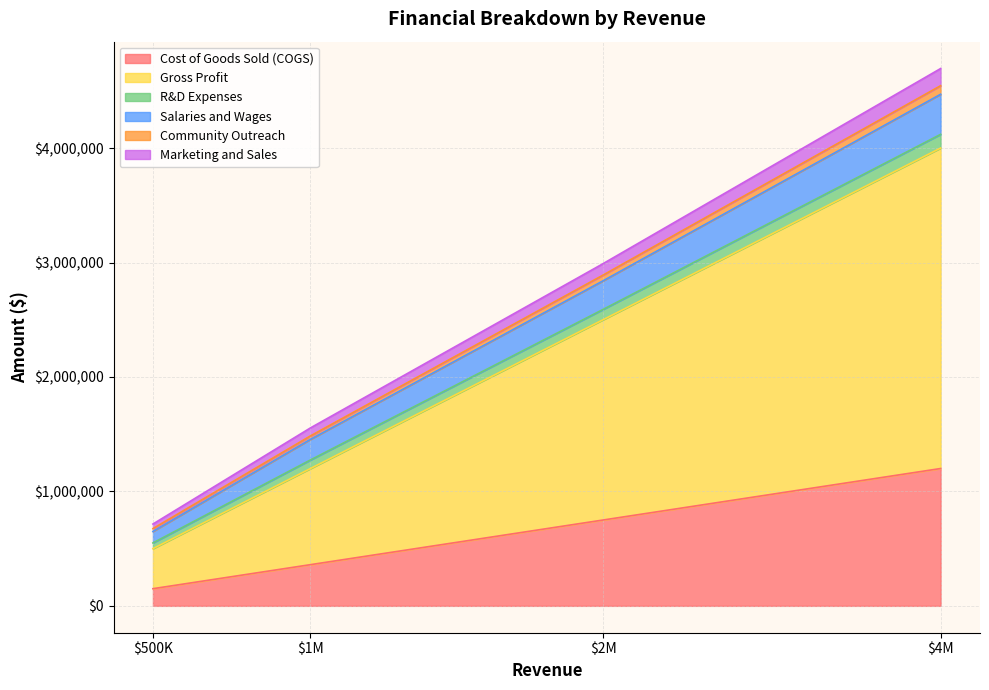

At which label does Cost of Goods Sold (COGS) reach its peak?

$4M